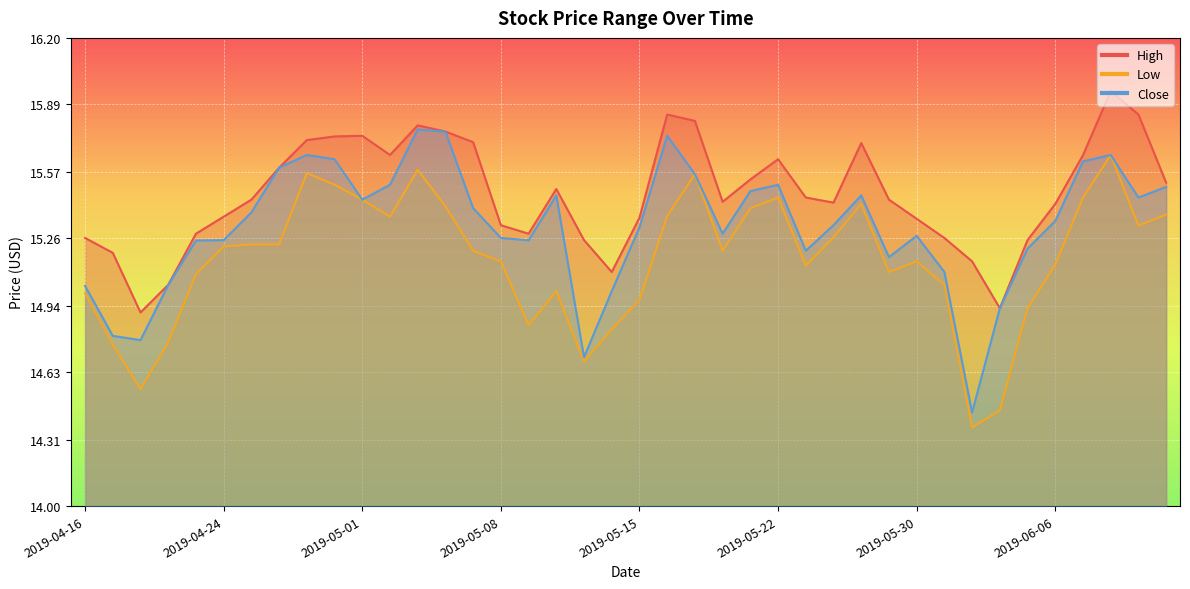

True or false: Close and High cross at least once.

False